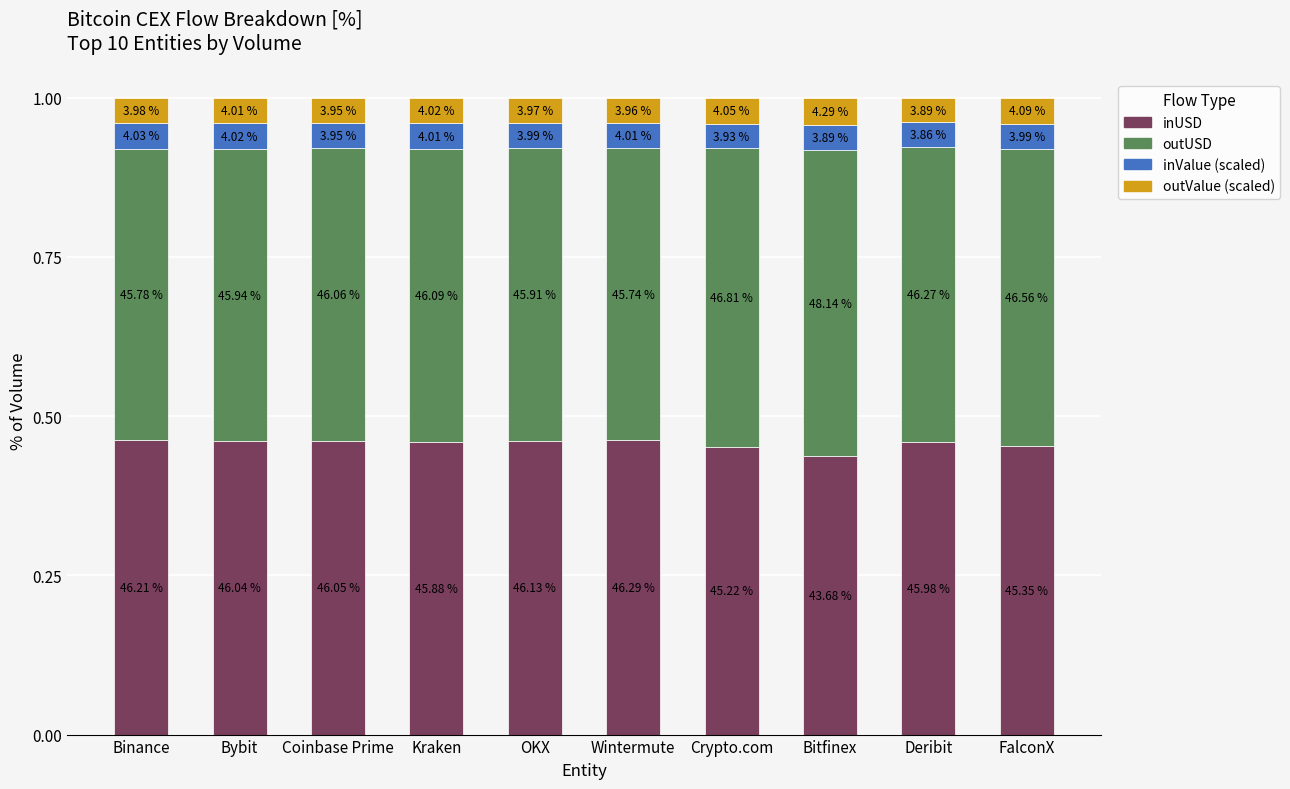

What are all the series names shown in the legend?

inUSD, outUSD, inValue (scaled), outValue (scaled)